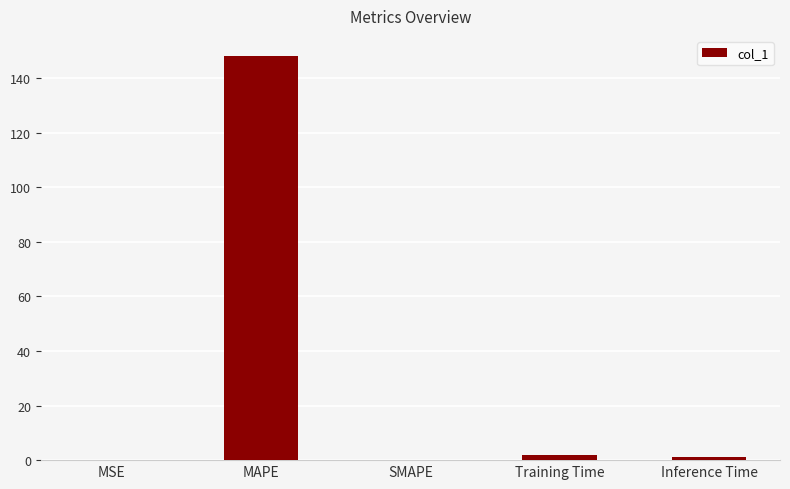

Between SMAPE and MAPE, which is larger?

MAPE